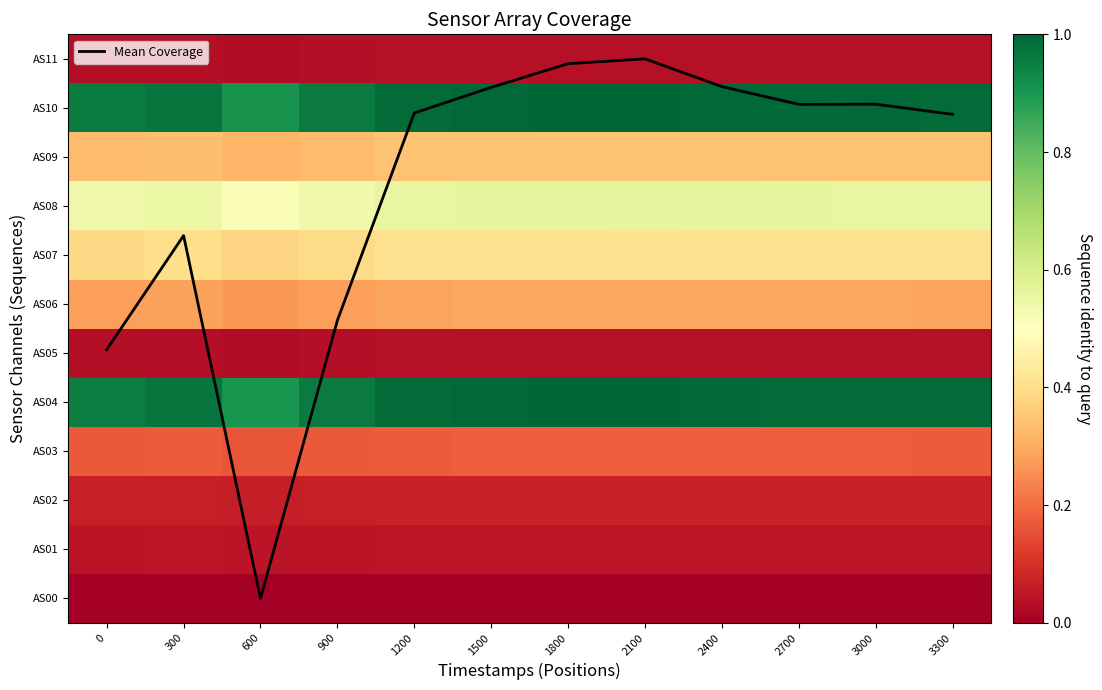

The AS09 series shows 0.3 at 1800. True or false?

True